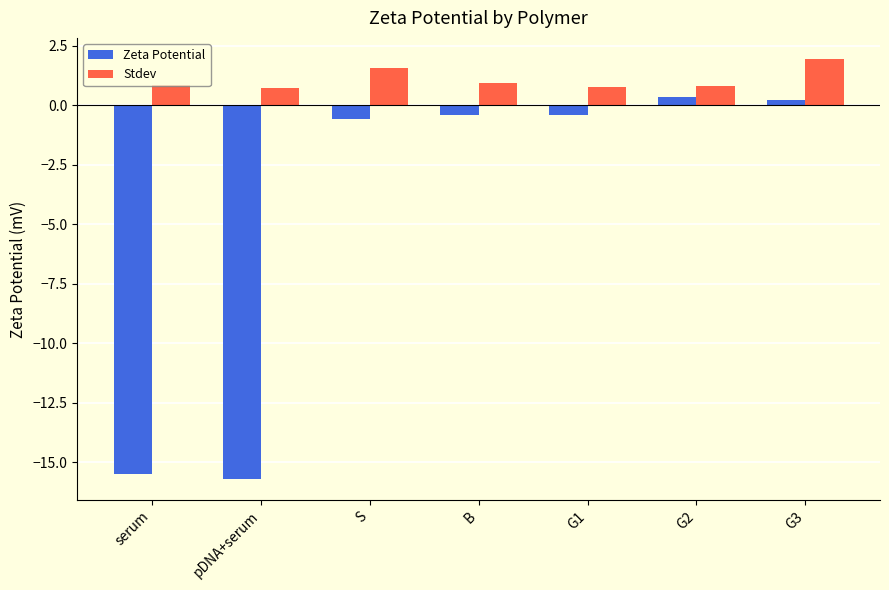

The value of Zeta Potential at G1 is -0.4. True or false?

True